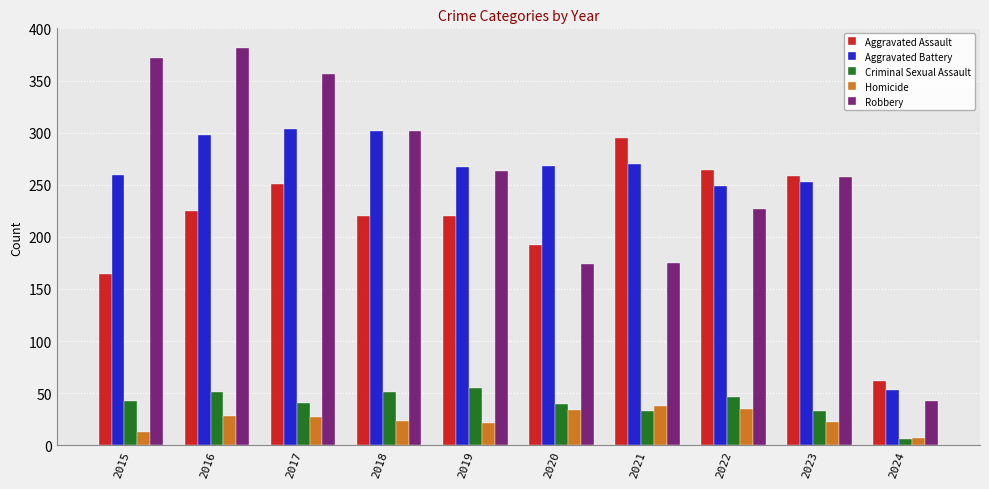

At which category does the chart reach its minimum across all series?

2024